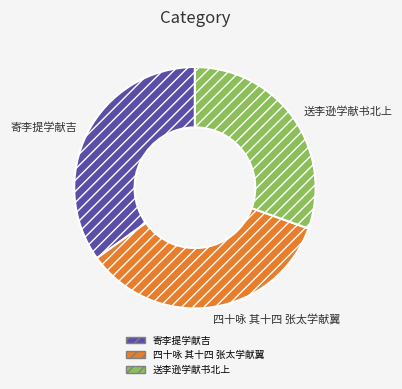

Does any single category account for the majority?

No